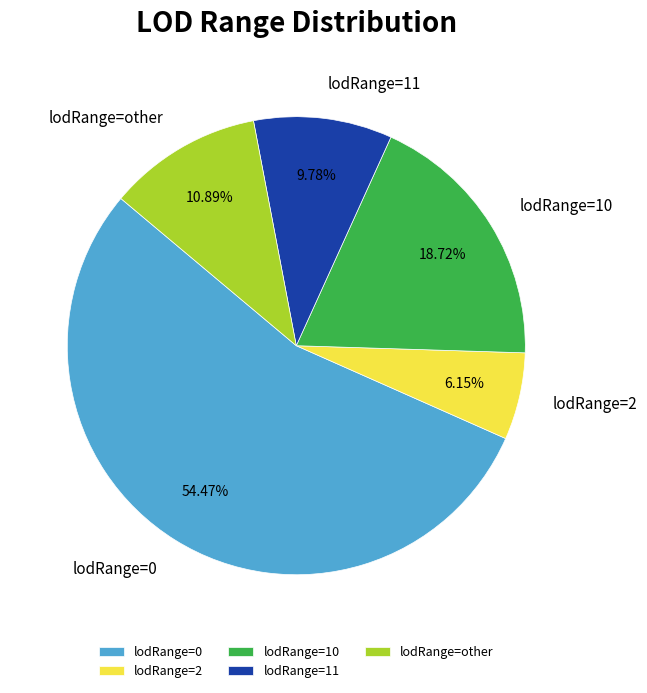

Does lodRange=0 account for over 50% of the chart?

Yes